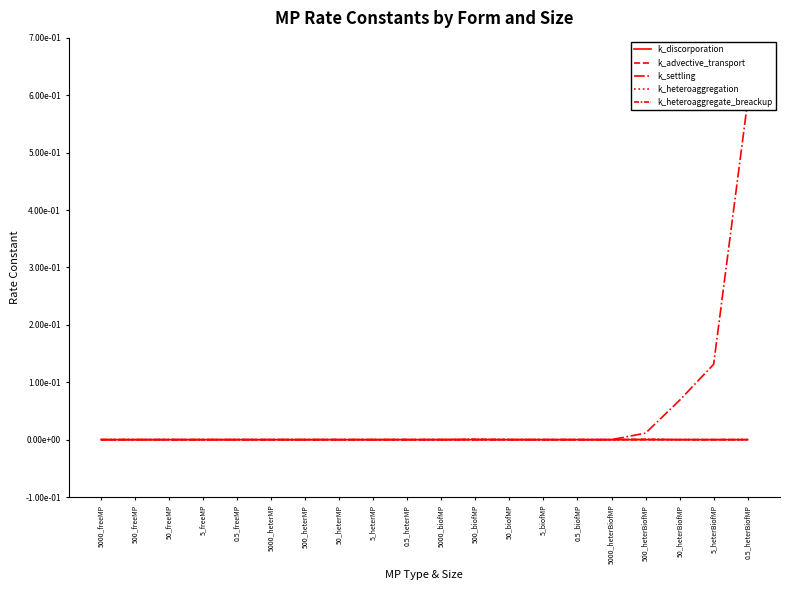

What is the greatest value displayed?

0.6